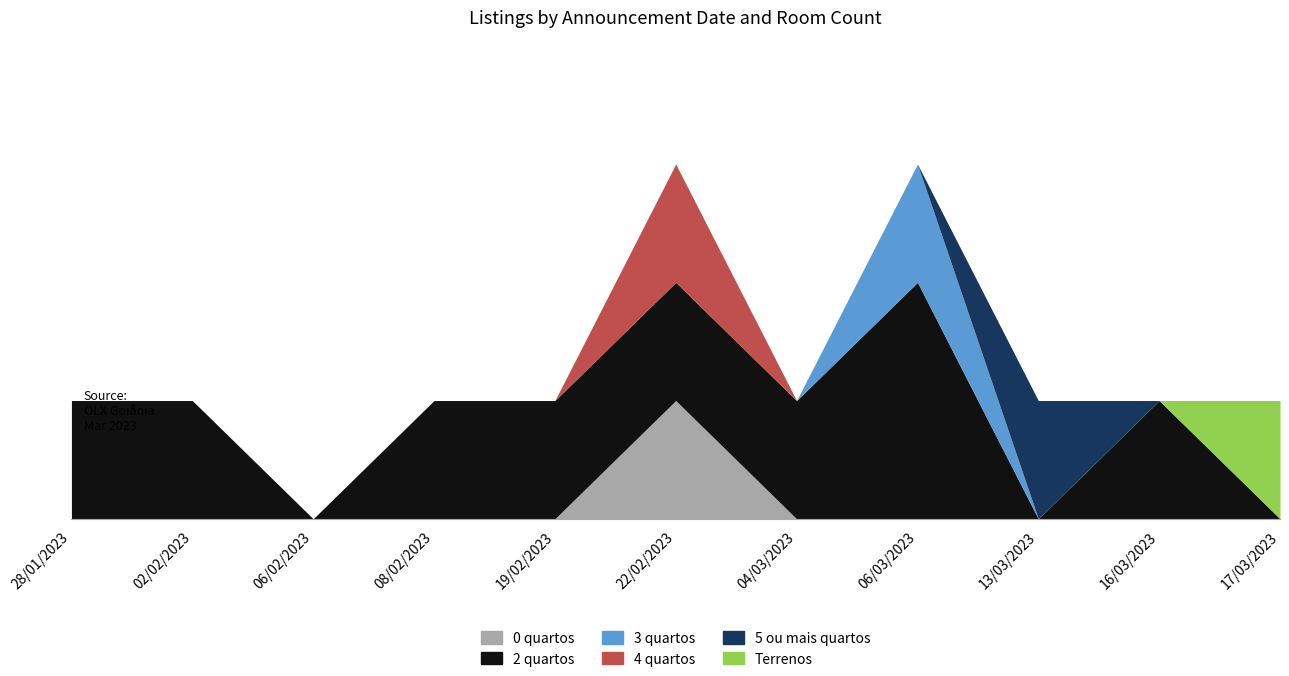

What is the label of the 9th point from the right?

06/02/2023